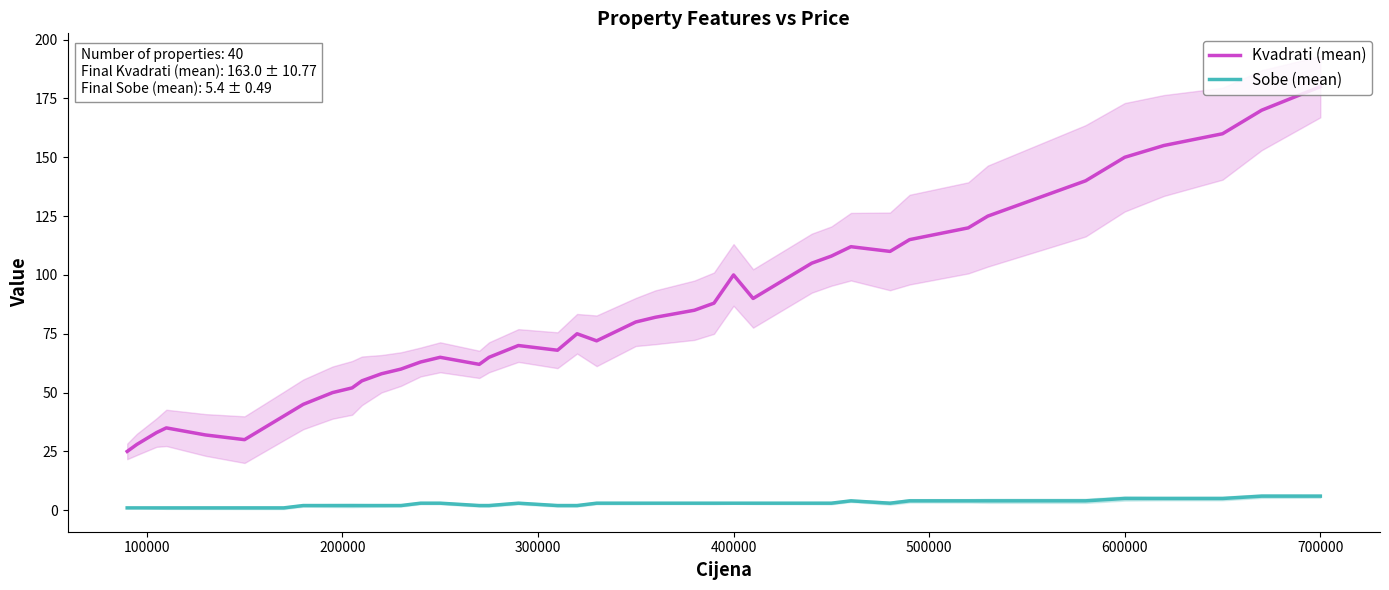

True or false: Sobe (mean) and Kvadrati (mean) intersect in this chart.

False